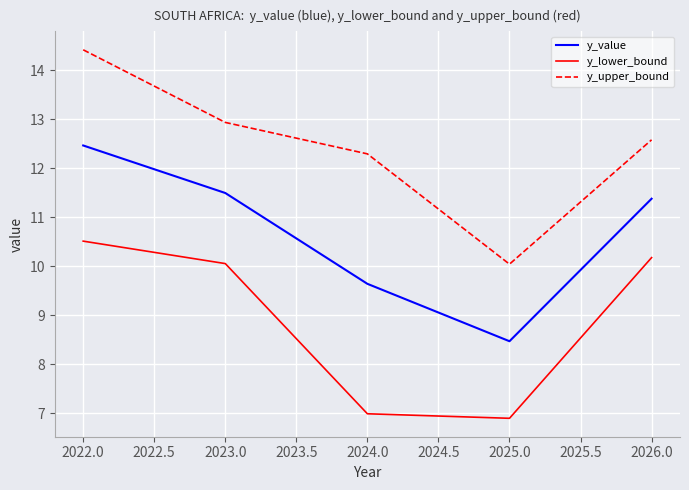

What is the spread (max minus min) of values at 2023.0?

2.9